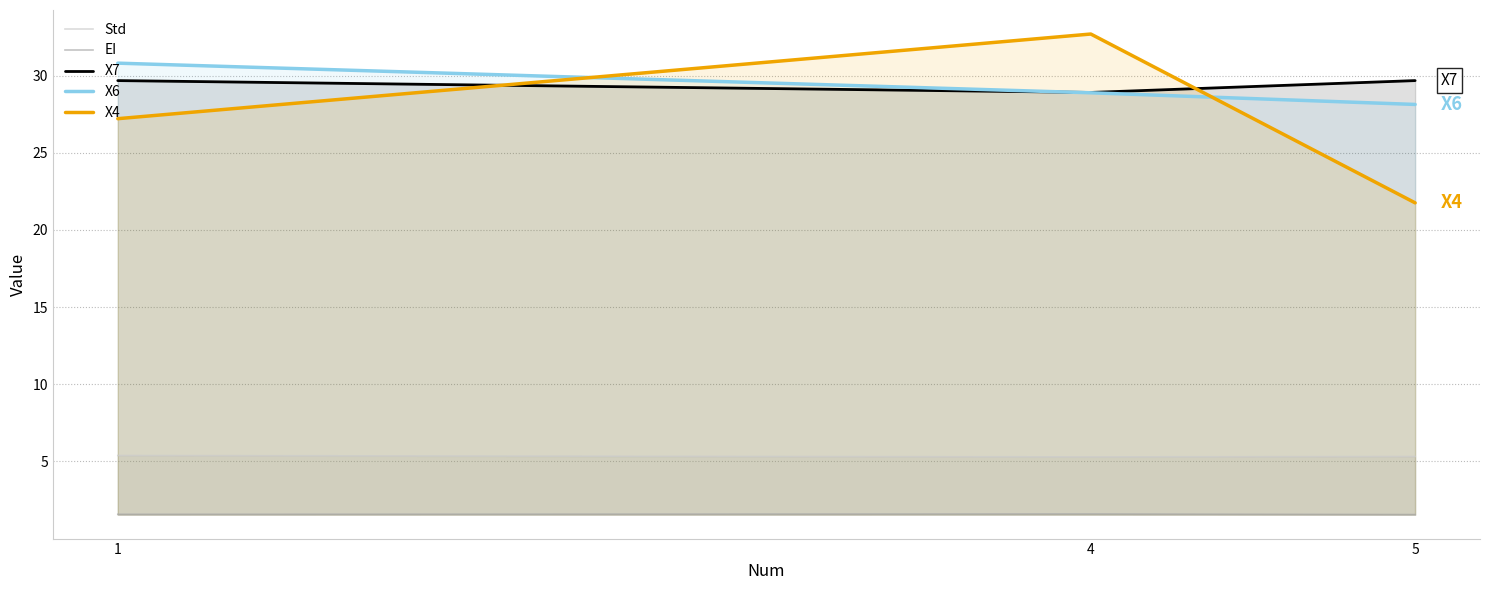

What are all the series names shown in the legend?

Std, EI, X7, X6, X4